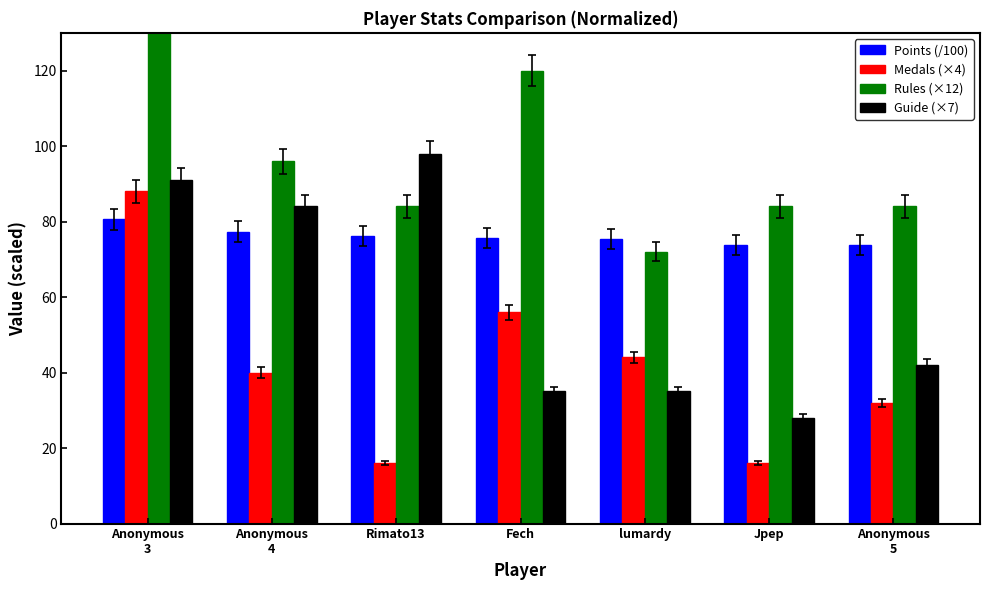

What is the total value across all series at Jpep?

201.8